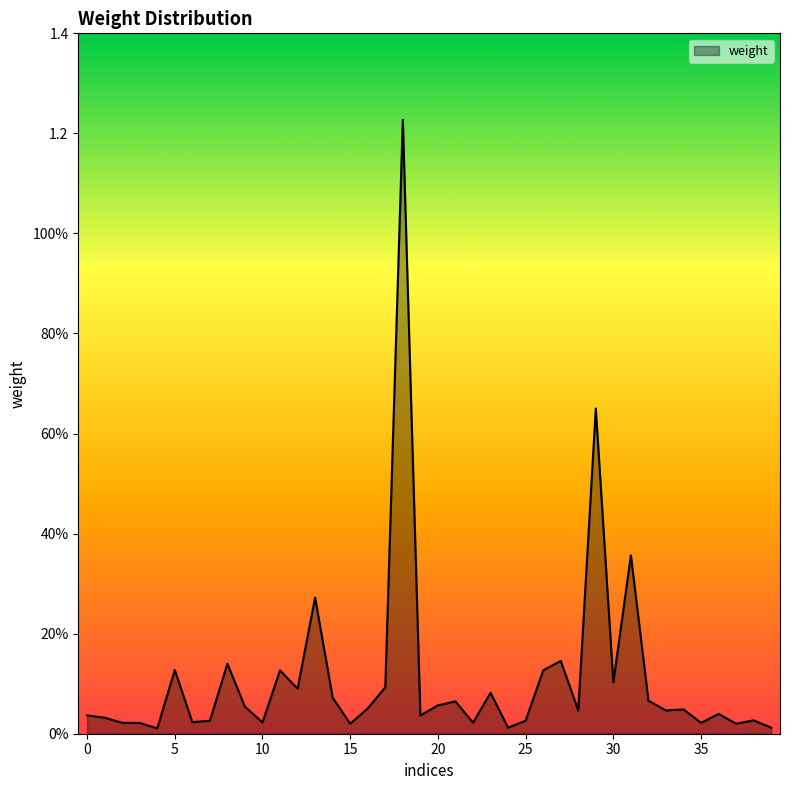

Rank the categories by value from highest to lowest.

18, 29, 31, 13, 27, 8, 5, 26, 11, 30, 17, 12, 23, 14, 32, 21, 20, 9, 16, 34, 28, 33, 36, 0, 19, 1, 38, 25, 7, 6, 10, 22, 2, 35, 3, 37, 15, 24, 39, 4